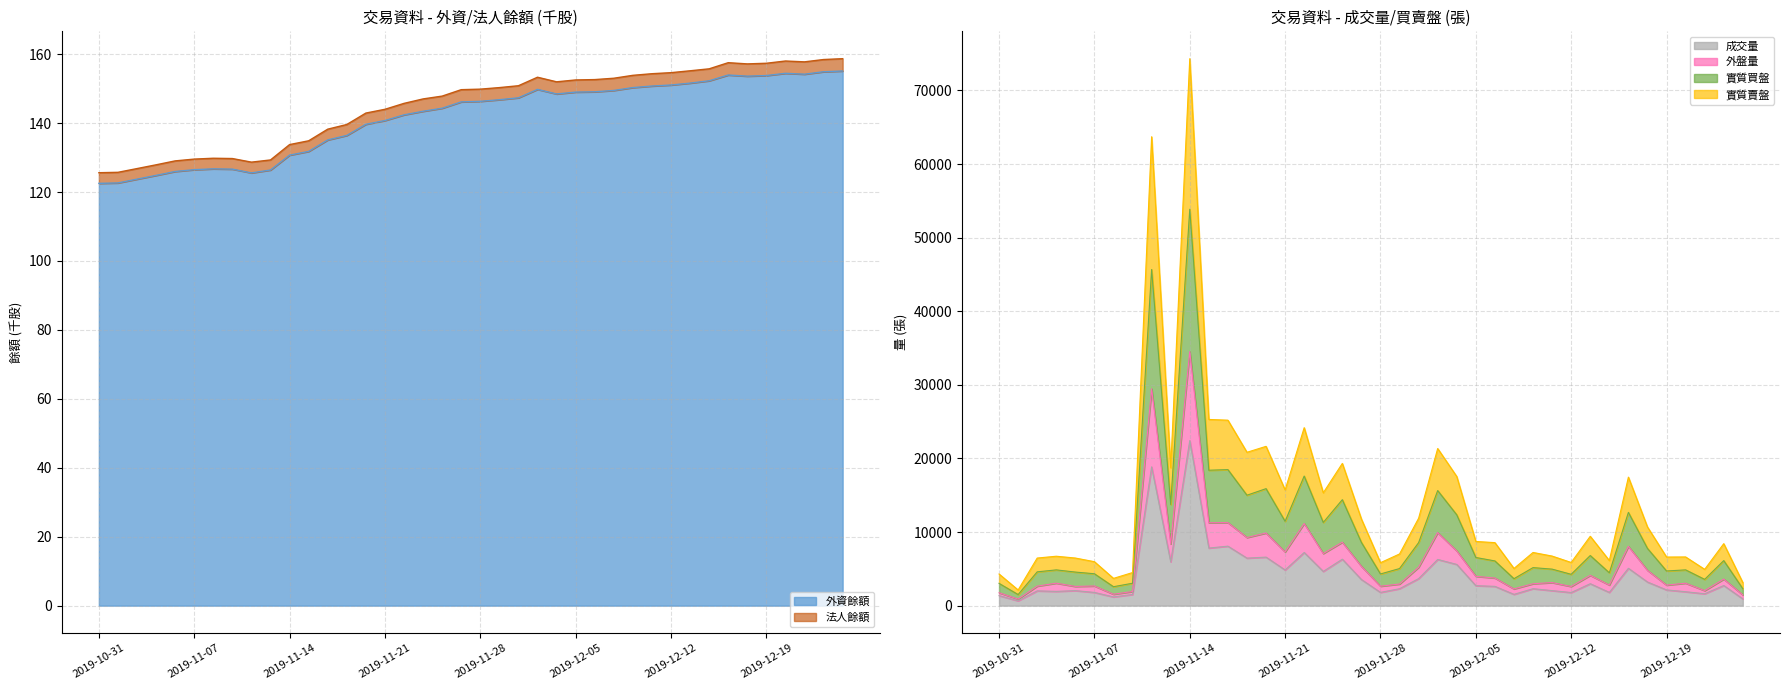

Reading right to left, list all the values displayed in this chart.

外資餘額: 2019-12-25=155.1	2019-12-24=154.9	2019-12-23=154.2	2019-12-20=154.4	2019-12-19=153.8	2019-12-18=153.6	2019-12-17=153.9	2019-12-16=152.3	2019-12-13=151.6	2019-12-12=151.0	2019-12-11=150.7	2019-12-10=150.3	2019-12-09=149.5	2019-12-06=149.1	2019-12-05=149.0	2019-12-04=148.4	2019-12-03=149.8	2019-12-02=147.3	2019-11-29=146.8	2019-11-28=146.3	2019-11-27=146.1	2019-11-26=144.3	2019-11-25=143.4	2019-11-22=142.4	2019-11-21=140.7	2019-11-20=139.6	2019-11-19=136.4	2019-11-18=135.1	2019-11-15=131.8	2019-11-14=130.7	2019-11-13=126.4	2019-11-12=125.5	2019-11-11=126.6	2019-11-08=126.7	2019-11-07=126.5	2019-11-06=126.0	2019-11-05=124.8	2019-11-04=123.7	2019-11-01=122.6	2019-10-31=122.5
法人餘額: 2019-12-25=158.7	2019-12-24=158.4	2019-12-23=157.8	2019-12-20=158.0	2019-12-19=157.3	2019-12-18=157.2	2019-12-17=157.5	2019-12-16=155.7	2019-12-13=155.2	2019-12-12=154.6	2019-12-11=154.3	2019-12-10=153.8	2019-12-09=153.0	2019-12-06=152.6	2019-12-05=152.5	2019-12-04=152.0	2019-12-03=153.3	2019-12-02=150.8	2019-11-29=150.3	2019-11-28=149.8	2019-11-27=149.7	2019-11-26=147.8	2019-11-25=147.0	2019-11-22=145.7	2019-11-21=144.0	2019-11-20=142.9	2019-11-19=139.6	2019-11-18=138.2	2019-11-15=134.9	2019-11-14=133.8	2019-11-13=129.3	2019-11-12=128.7	2019-11-11=129.7	2019-11-08=129.8	2019-11-07=129.5	2019-11-06=129.0	2019-11-05=127.9	2019-11-04=126.8	2019-11-01=125.7	2019-10-31=125.6
外盤量: 2019-12-25=1458.0	2019-12-24=3607.0	2019-12-23=2040.0	2019-12-20=3052.0	2019-12-19=2789.0	2019-12-18=4799.0	2019-12-17=8059.0	2019-12-16=2798.0	2019-12-13=4113.0	2019-12-12=2604.0	2019-12-11=3133.0	2019-12-10=2979.0	2019-12-09=2273.0	2019-12-06=3751.0	2019-12-05=3984.0	2019-12-04=7435.0	2019-12-03=9921.0	2019-12-02=5211.0	2019-11-29=2937.0	2019-11-28=2641.0	2019-11-27=5340.0	2019-11-26=8618.0	2019-11-25=7080.0	2019-11-22=11156.0	2019-11-21=7296.0	2019-11-20=9869.0	2019-11-19=9254.0	2019-11-18=11283.0	2019-11-15=11260.0	2019-11-14=34515.0	2019-11-13=8384.0	2019-11-12=29463.0	2019-11-11=1921.0	2019-11-08=1551.0	2019-11-07=2670.0	2019-11-06=2610.0	2019-11-05=3054.0	2019-11-04=2650.0	2019-11-01=886.0	2019-10-31=1753.0
實質買盤: 2019-12-25=916.0	2019-12-24=2736.0	2019-12-23=1615.0	2019-12-20=1891.0	2019-12-19=2139.0	2019-12-18=3211.0	2019-12-17=5076.0	2019-12-16=1801.0	2019-12-13=2981.0	2019-12-12=1781.0	2019-12-11=2042.0	2019-12-10=2305.0	2019-12-09=1534.0	2019-12-06=2621.0	2019-12-05=2713.0	2019-12-04=5600.0	2019-12-03=6279.0	2019-12-02=3672.0	2019-11-29=2303.0	2019-11-28=1800.0	2019-11-27=3549.0	2019-11-26=6313.0	2019-11-25=4652.0	2019-11-22=7221.0	2019-11-21=4847.0	2019-11-20=6594.0	2019-11-19=6457.0	2019-11-18=8083.0	2019-11-15=7824.0	2019-11-14=22428.0	2019-11-13=5952.0	2019-11-12=18858.0	2019-11-11=1520.0	2019-11-08=1183.0	2019-11-07=1796.0	2019-11-06=2041.0	2019-11-05=1937.0	2019-11-04=2007.0	2019-11-01=656.0	2019-10-31=1362.0
成交量: 2019-12-25=2301.0	2019-12-24=6119.0	2019-12-23=3570.0	2019-12-20=4860.0	2019-12-19=4709.0	2019-12-18=7778.0	2019-12-17=12672.0	2019-12-16=4465.0	2019-12-13=6808.0	2019-12-12=4256.0	2019-12-11=4961.0	2019-12-10=5166.0	2019-12-09=3661.0	2019-12-06=6075.0	2019-12-05=6542.0	2019-12-04=12341.0	2019-12-03=15634.0	2019-12-02=8561.0	2019-11-29=5038.0	2019-11-28=4305.0	2019-11-27=8593.0	2019-11-26=14395.0	2019-11-25=11305.0	2019-11-22=17605.0	2019-11-21=11460.0	2019-11-20=15895.0	2019-11-19=15004.0	2019-11-18=18481.0	2019-11-15=18399.0	2019-11-14=53856.0	2019-11-13=13751.0	2019-11-12=45672.0	2019-11-11=3044.0	2019-11-08=2573.0	2019-11-07=4333.0	2019-11-06=4561.0	2019-11-05=4858.0	2019-11-04=4591.0	2019-11-01=1506.0	2019-10-31=3026.0
實質賣盤: 2019-12-25=3129.0	2019-12-24=8421.0	2019-12-23=4933.0	2019-12-20=6617.0	2019-12-19=6604.0	2019-12-18=10687.0	2019-12-17=17461.0	2019-12-16=6127.0	2019-12-13=9424.0	2019-12-12=5866.0	2019-12-11=6736.0	2019-12-10=7226.0	2019-12-09=5053.0	2019-12-06=8561.0	2019-12-05=8722.0	2019-12-04=17545.0	2019-12-03=21348.0	2019-12-02=11874.0	2019-11-29=7022.0	2019-11-28=5836.0	2019-11-27=11767.0	2019-11-26=19324.0	2019-11-25=15332.0	2019-11-22=24180.0	2019-11-21=15720.0	2019-11-20=21644.0	2019-11-19=20838.0	2019-11-18=25199.0	2019-11-15=25299.0	2019-11-14=74314.0	2019-11-13=18728.0	2019-11-12=63711.0	2019-11-11=4496.0	2019-11-08=3705.0	2019-11-07=5973.0	2019-11-06=6470.0	2019-11-05=6714.0	2019-11-04=6468.0	2019-11-01=2130.0	2019-10-31=4300.0